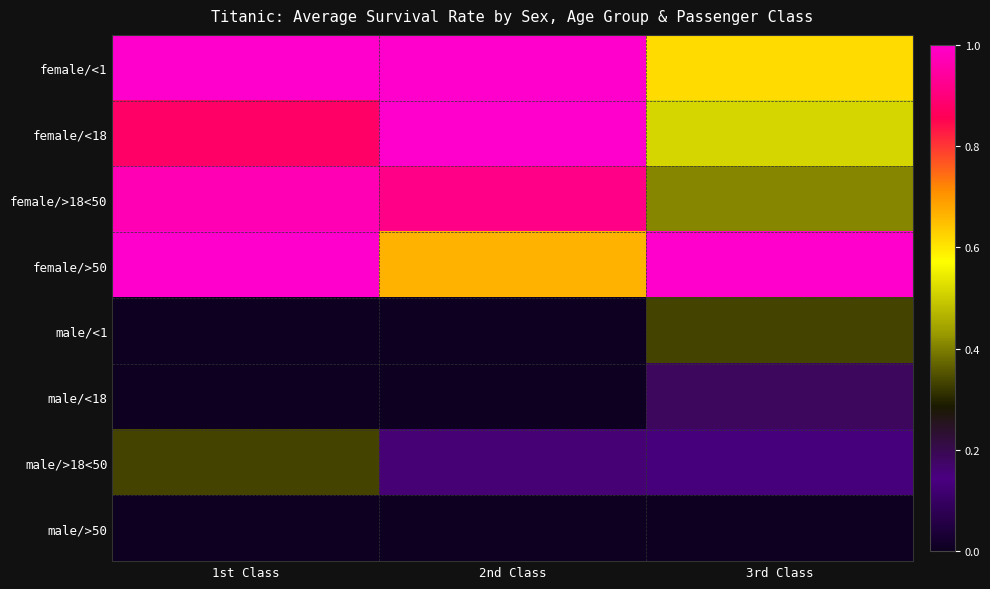

Reading left to right, transcribe all the data shown in this chart.

female/<1: 1st Class=1.0	2nd Class=1.0	3rd Class=0.6
female/<18: 1st Class=0.9	2nd Class=1.0	3rd Class=0.5
female/>18<50: 1st Class=1.0	2nd Class=0.9	3rd Class=0.4
female/>50: 1st Class=1.0	2nd Class=0.7	3rd Class=1.0
male/<1: 1st Class=0.0	2nd Class=0.0	3rd Class=0.3
male/<18: 1st Class=0.0	2nd Class=0.0	3rd Class=0.2
male/>18<50: 1st Class=0.3	2nd Class=0.2	3rd Class=0.1
male/>50: 1st Class=0.0	2nd Class=0.0	3rd Class=0.0